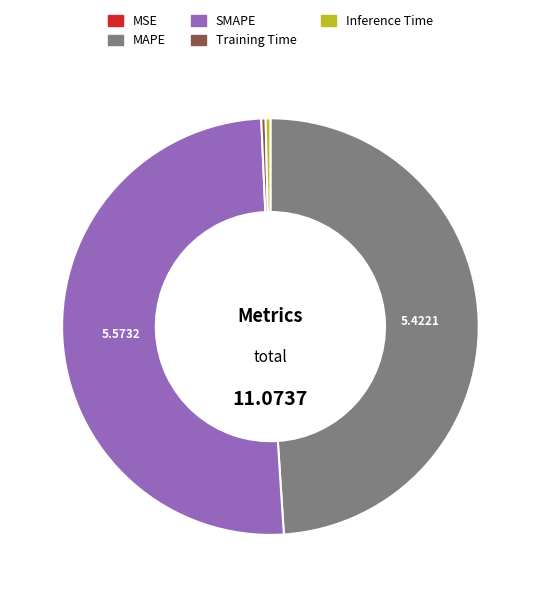

Between SMAPE and Training Time, which is larger?

SMAPE